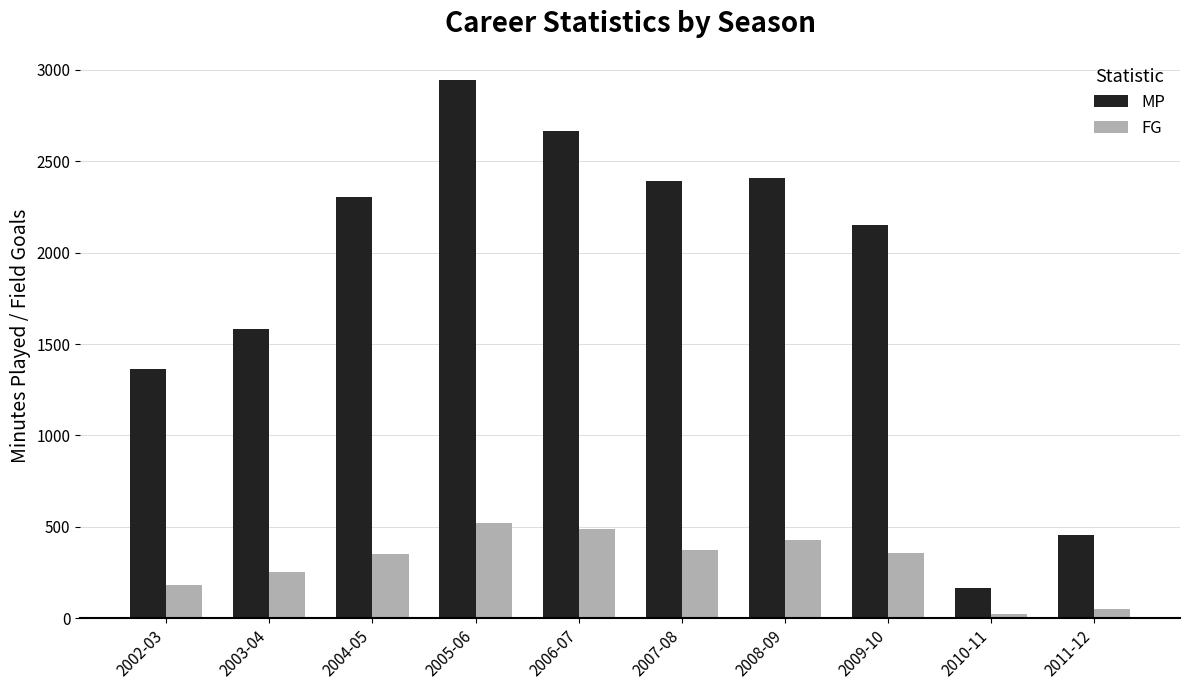

What is the total value across all series at 2005-06?

3464